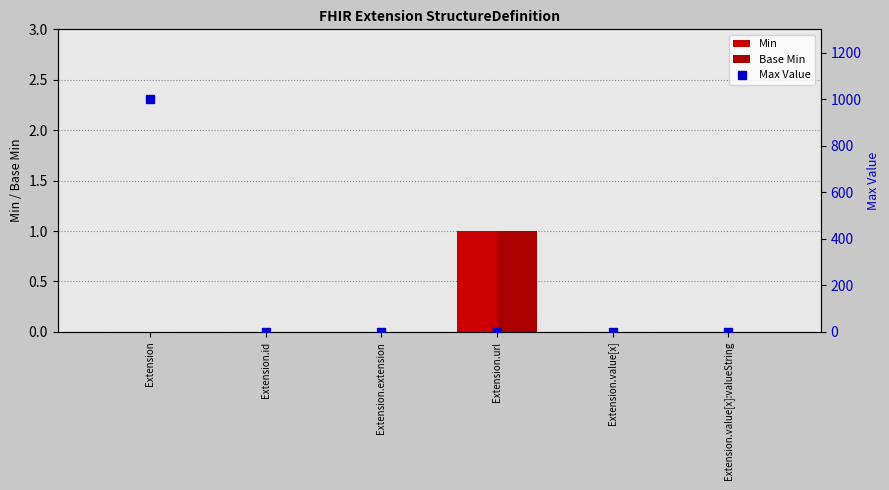

What is the label of the 3rd bar from the left?

Extension.extension